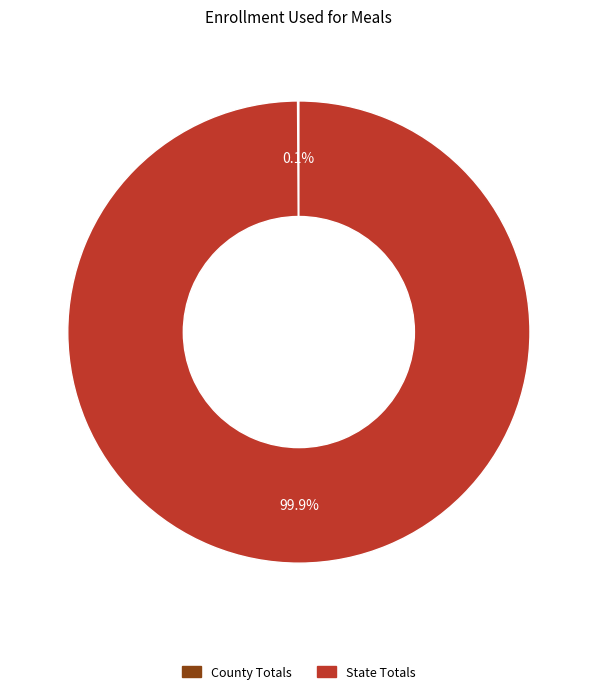

Which slice is the largest?

State Totals